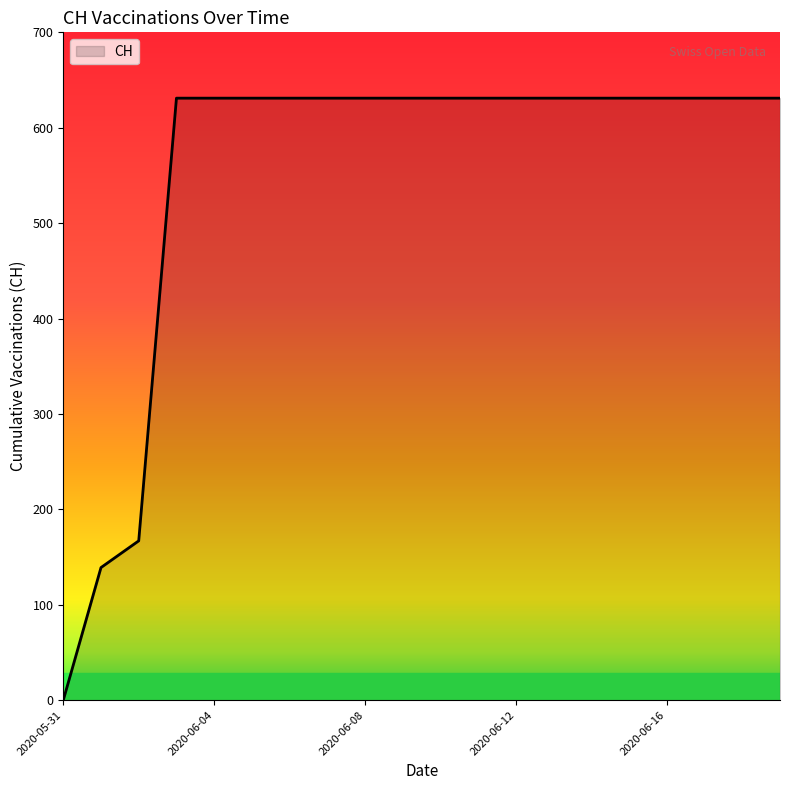

What is the greatest value displayed?

631